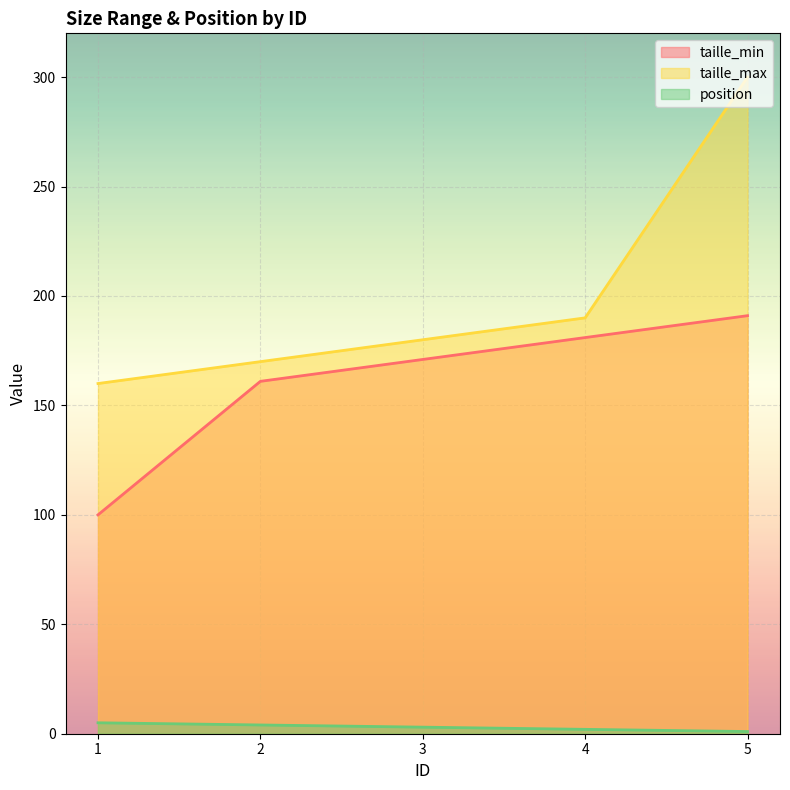

What is the lowest value of the position series?

1